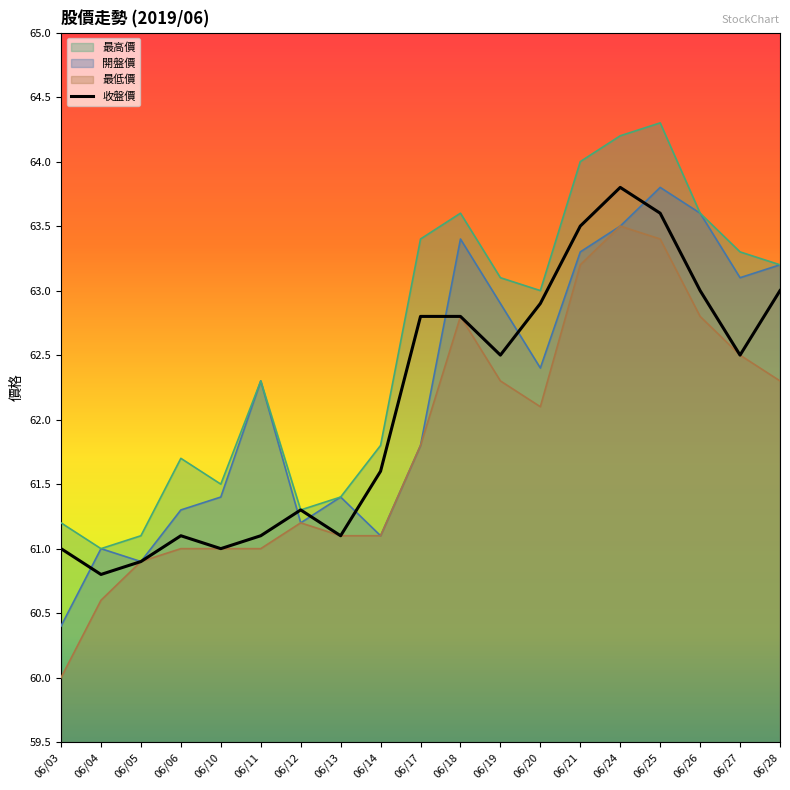

What is the average value of the 最低價 series?

61.8